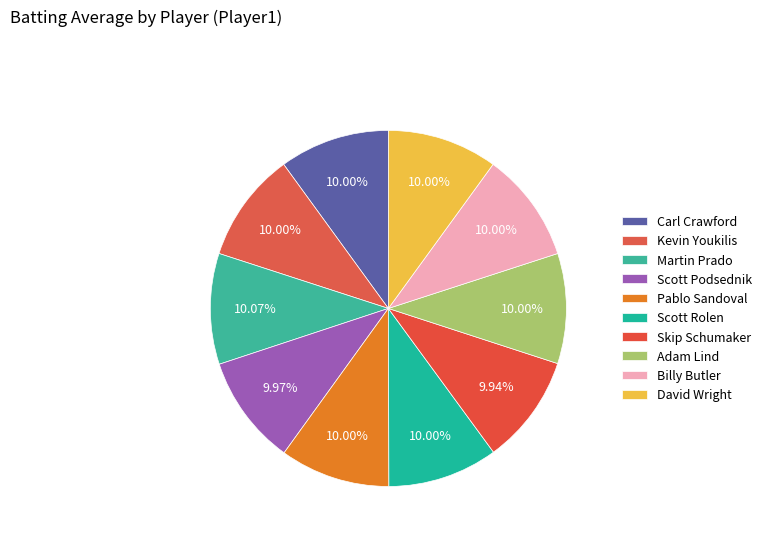

Rank the categories by value from highest to lowest.

Martin Prado, Carl Crawford, Kevin Youkilis, Pablo Sandoval, Scott Rolen, Adam Lind, Billy Butler, David Wright, Scott Podsednik, Skip Schumaker